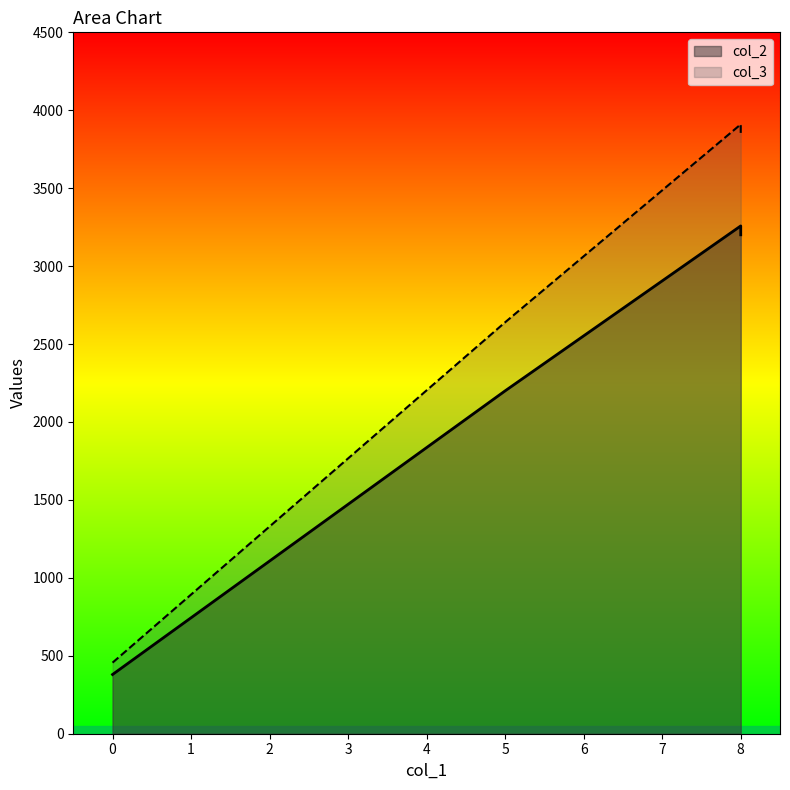

How many lines are shown in the chart?

2